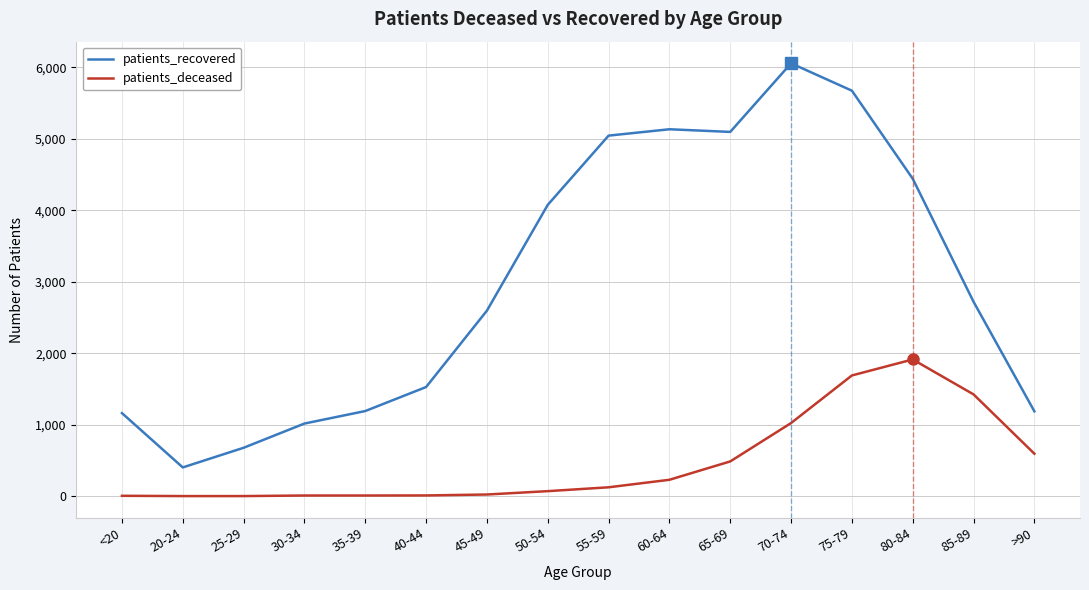

Which category has the lowest value in the patients_recovered series?

20-24